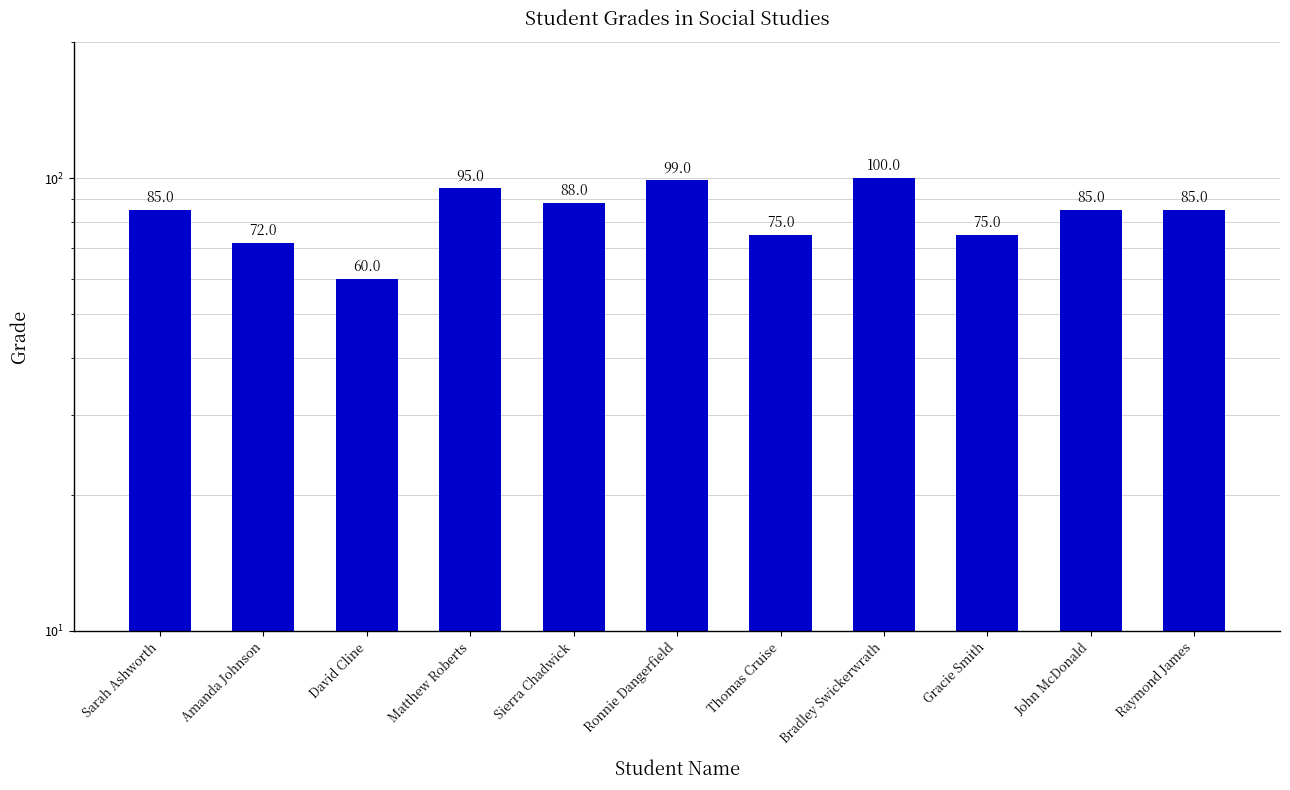

What is the label of the 11th bar from the left?

Raymond James